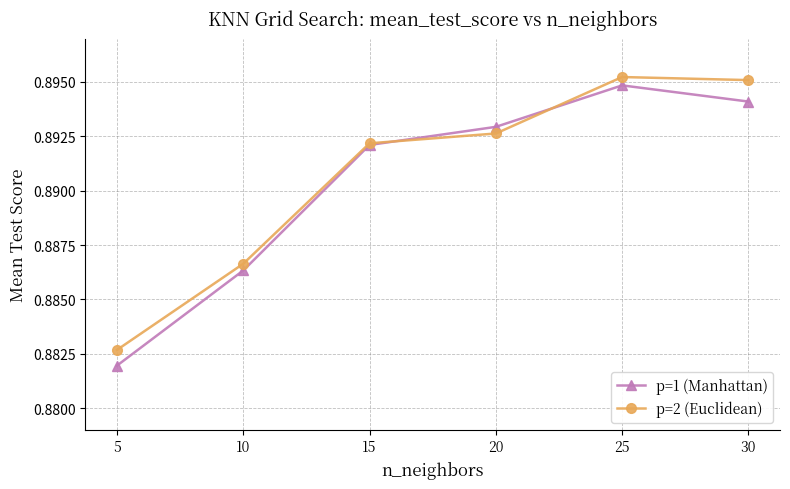

At which category is the sum across all series the highest?

25